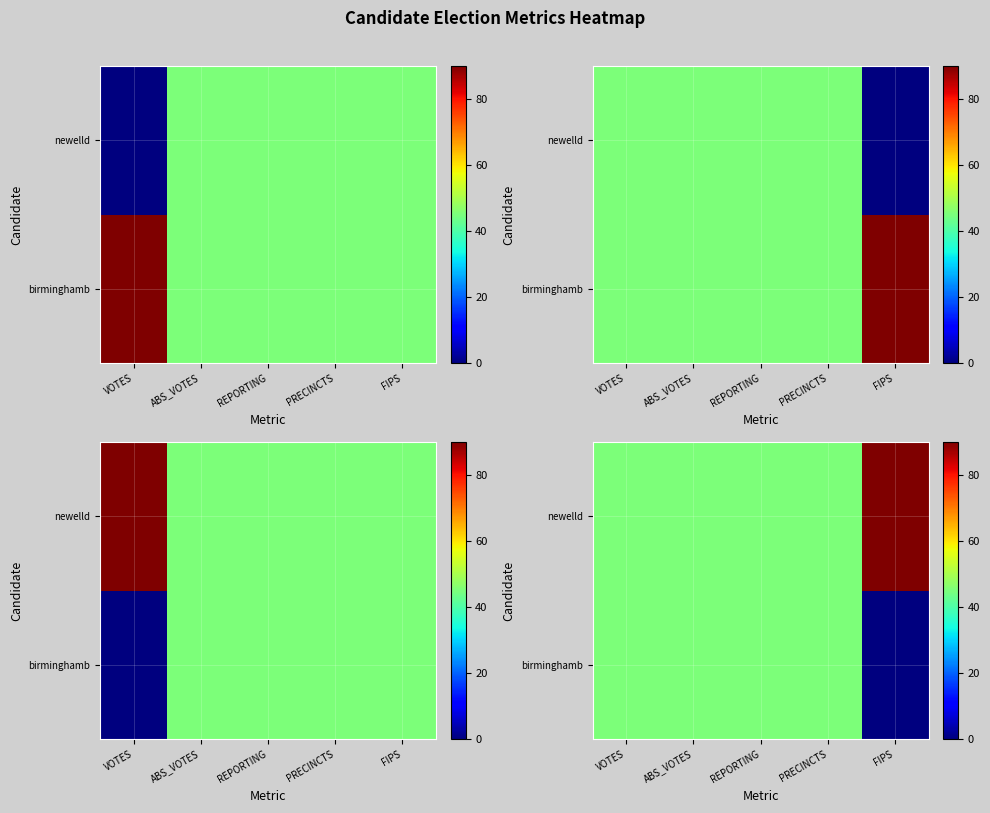

Which category has the lowest value in the newelld series?

VOTES